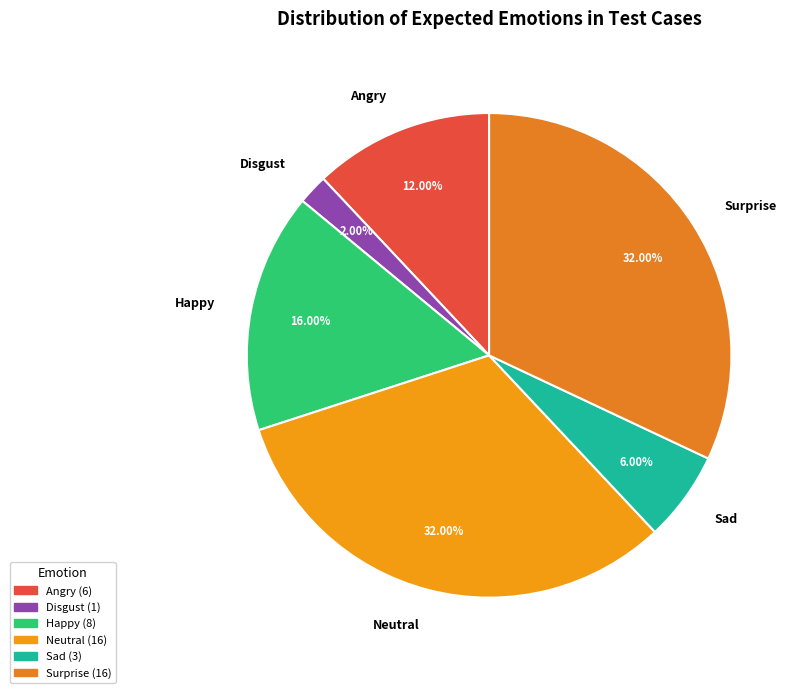

Is the sum of Happy and Disgust greater than half?

No